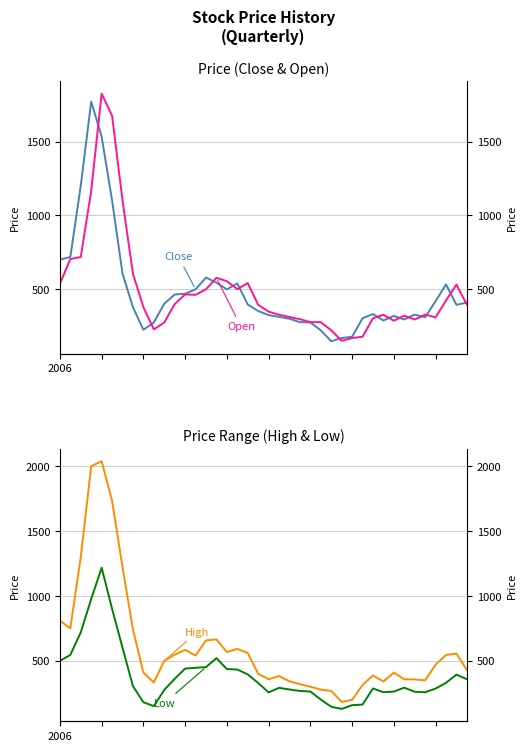

How many lines are shown in the chart?

4